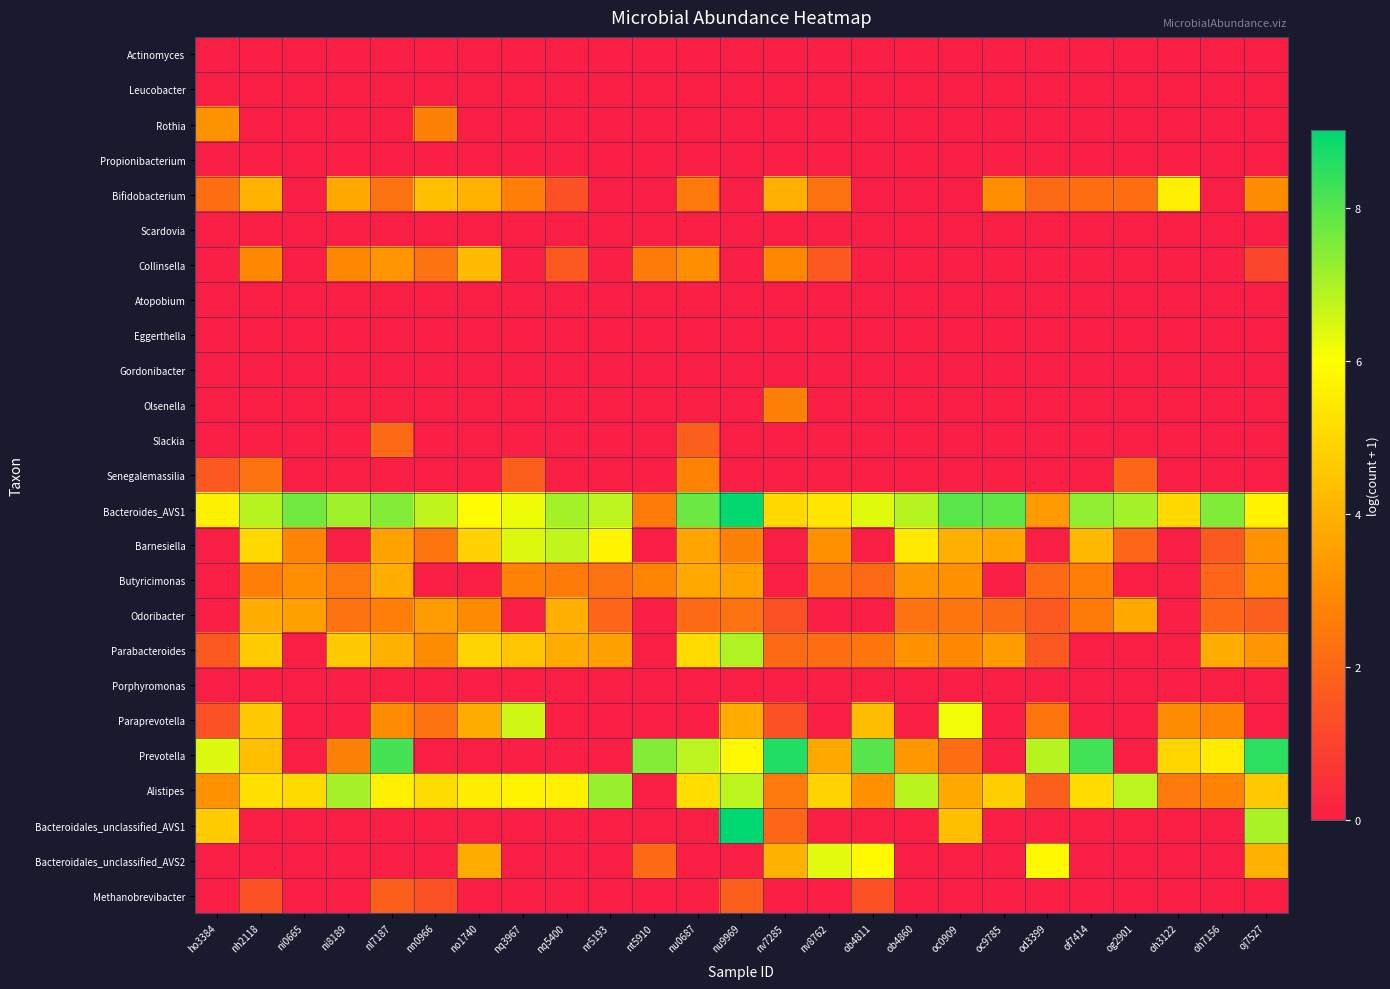

Rank the series at nn0966 from lowest to highest value.

Actinomyces, Leucobacter, Propionibacterium, Scardovia, Atopobium, Eggerthella, Gordonibacter, Olsenella, Slackia, Senegalemassilia, Butyricimonas, Porphyromonas, Prevotella, Bacteroidales_unclassified_AVS1, Bacteroidales_unclassified_AVS2, Methanobrevibacter, Collinsella, Paraprevotella, Barnesiella, Rothia, Parabacteroides, Odoribacter, Bifidobacterium, Alistipes, Bacteroides_AVS1